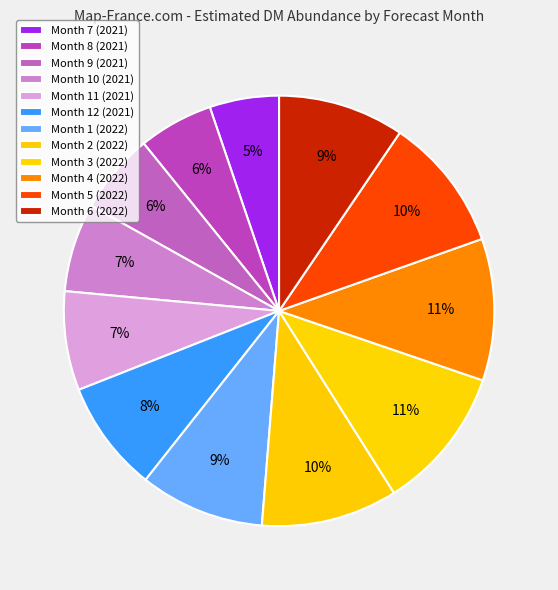

What is the smallest slice in the pie chart?

Month 7 (2021)